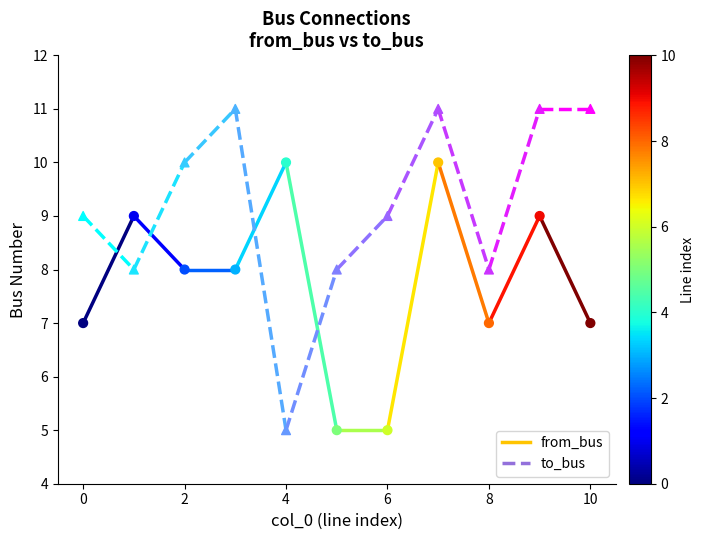

What are all the series names shown in the legend?

from_bus, to_bus